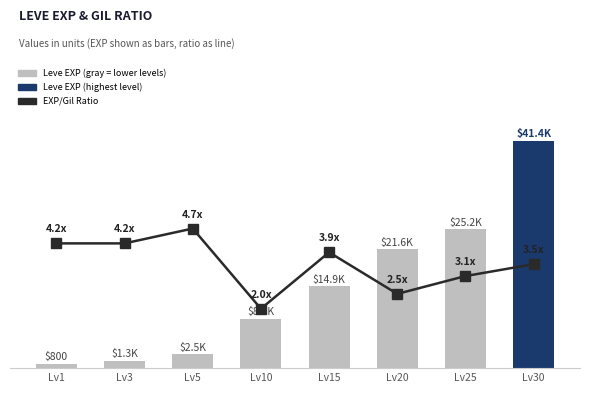

The value of Leve EXP at Lv30 is 41410.0. True or false?

True